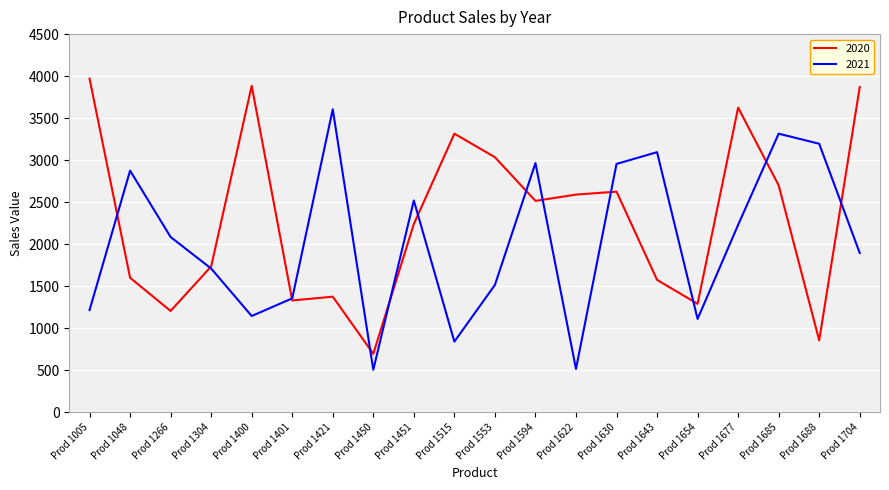

What is the spread (max minus min) of values at Prod 1451?

280